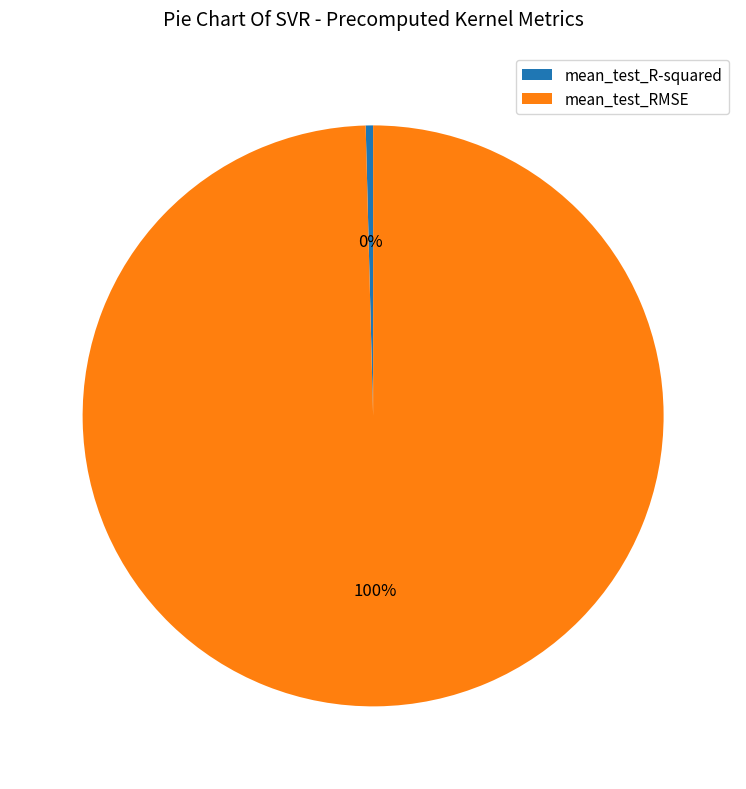

Rank the categories by value from highest to lowest.

mean_test_RMSE, mean_test_R-squared